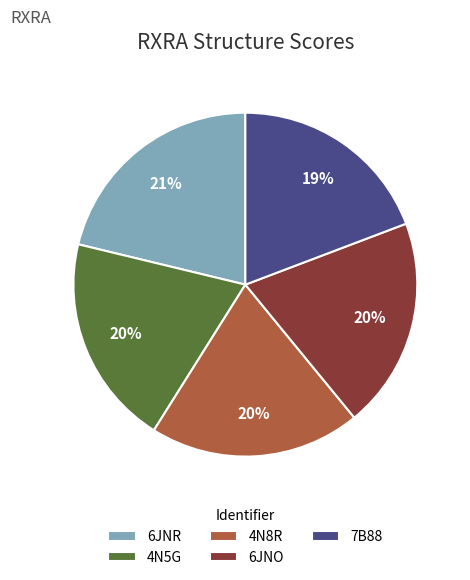

The 6JNR slice represents 21% of the pie. True or false?

True